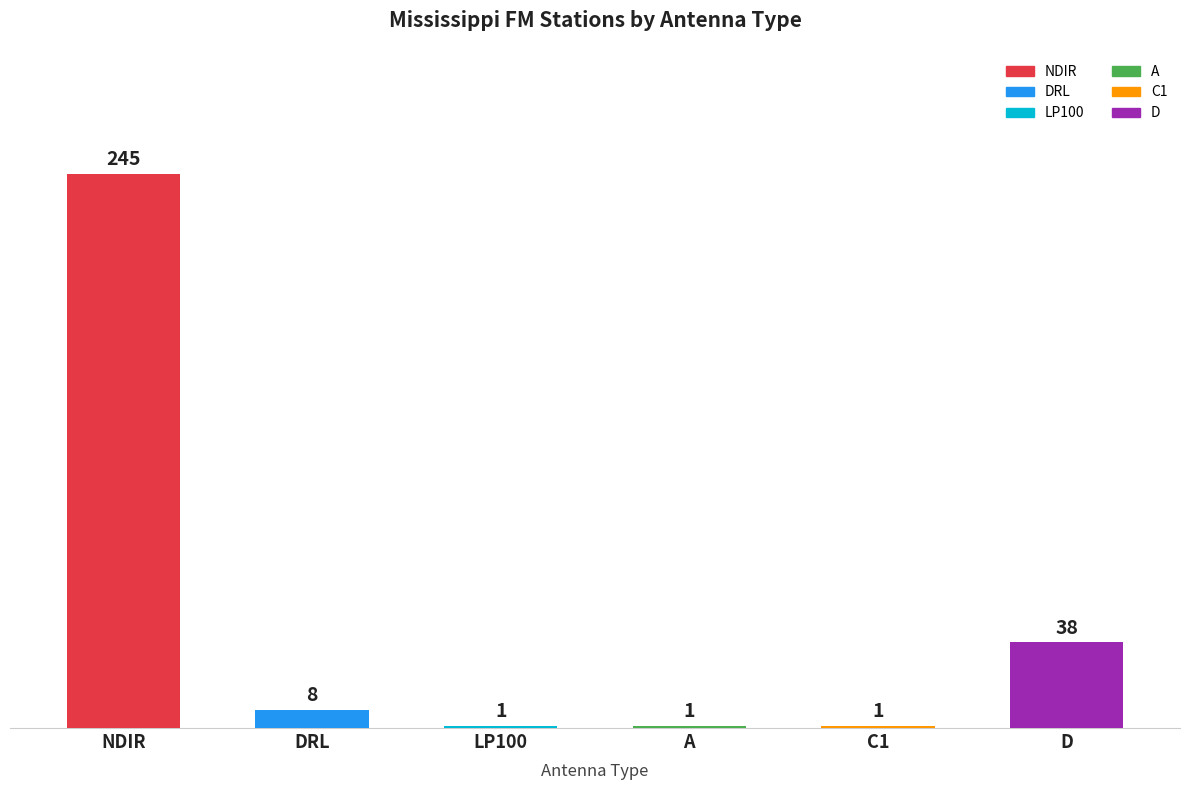

What is the smallest value displayed?

1